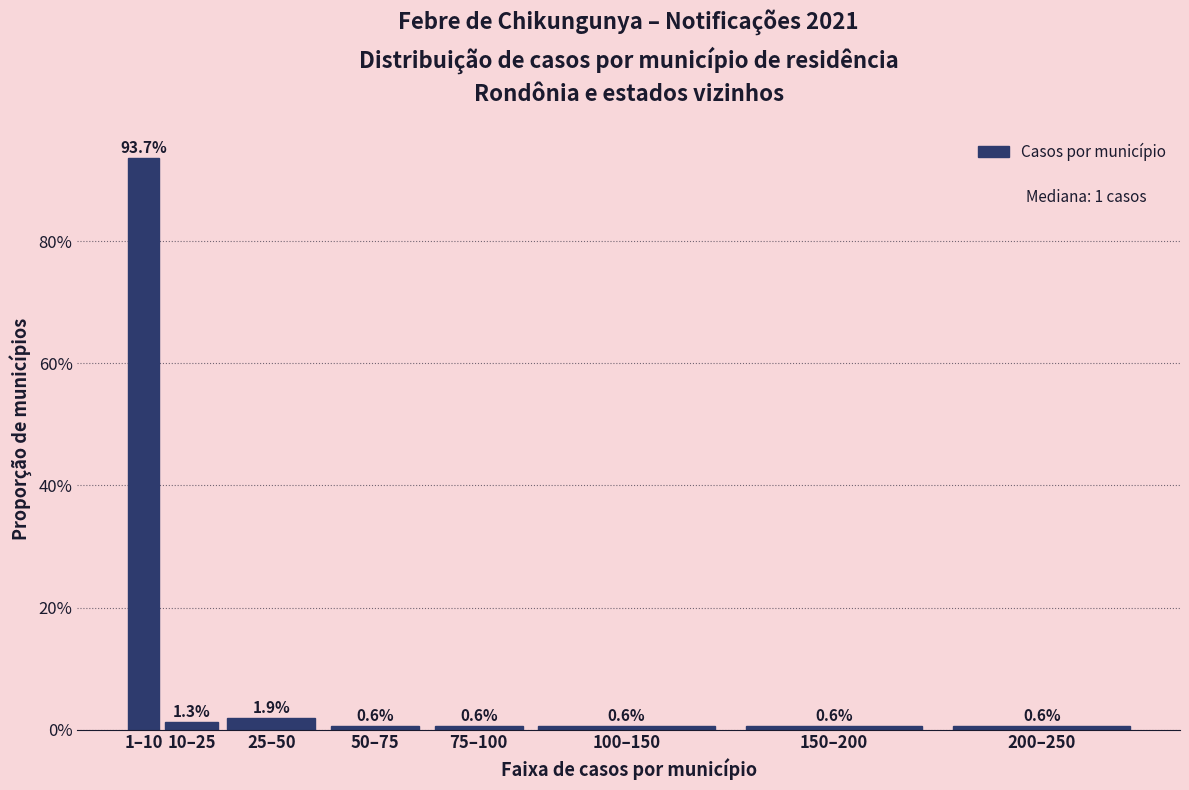

Are the bars horizontal?

No